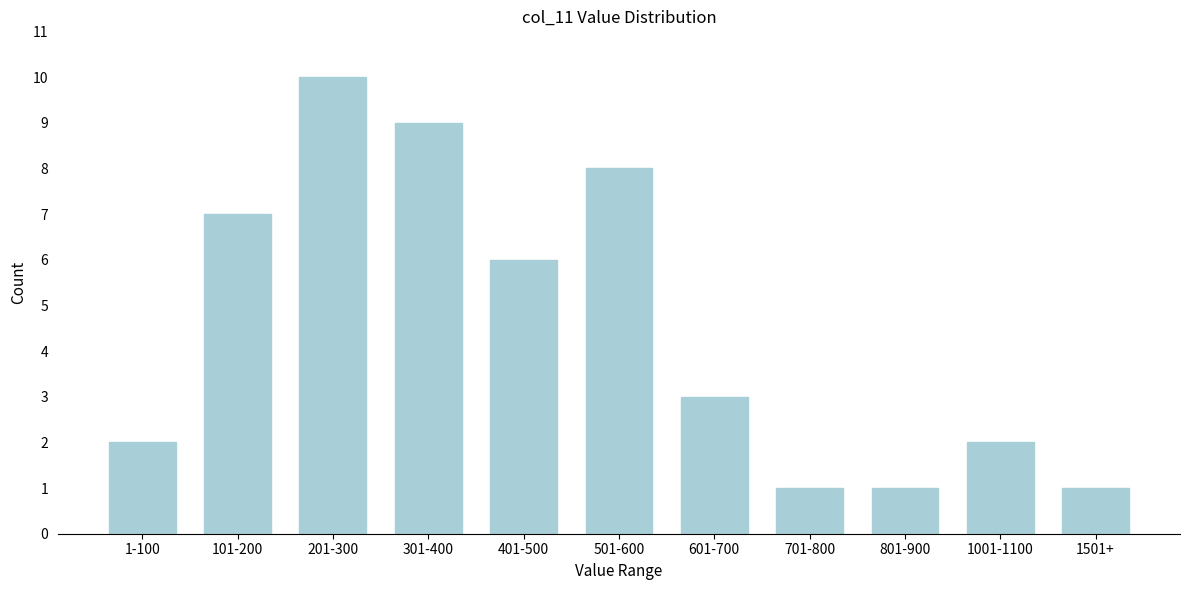

Reading left to right, what are all the values shown in this chart?

1-100=2	101-200=7	201-300=10	301-400=9	401-500=6	501-600=8	601-700=3	701-800=1	801-900=1	1001-1100=2	1501+=1